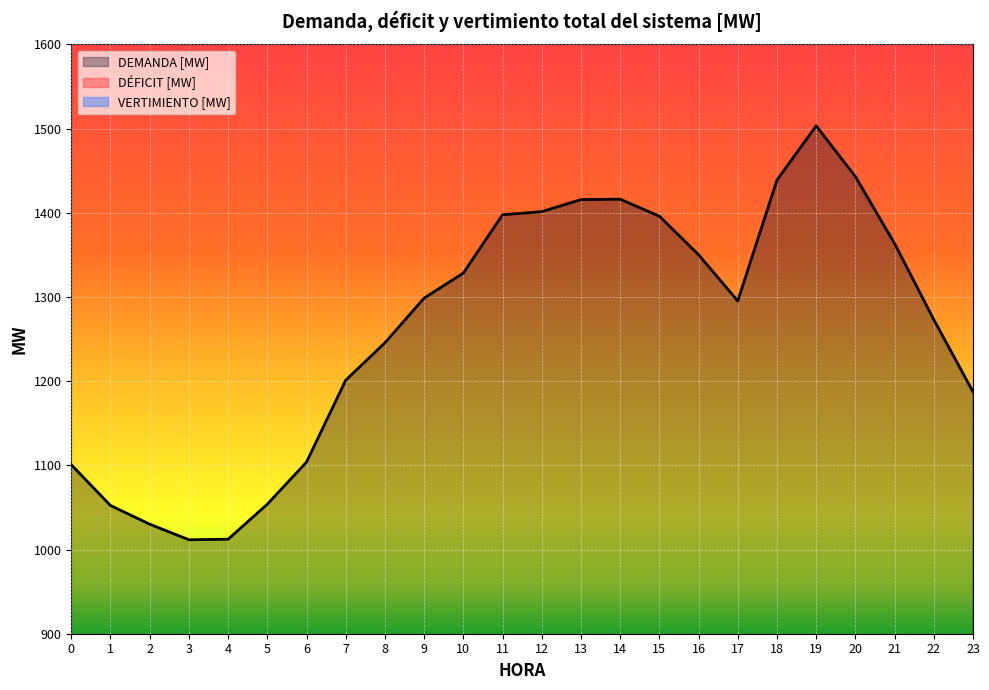

True or false: DEMANDA [MW] has more than 1 points higher than both neighbors.

True